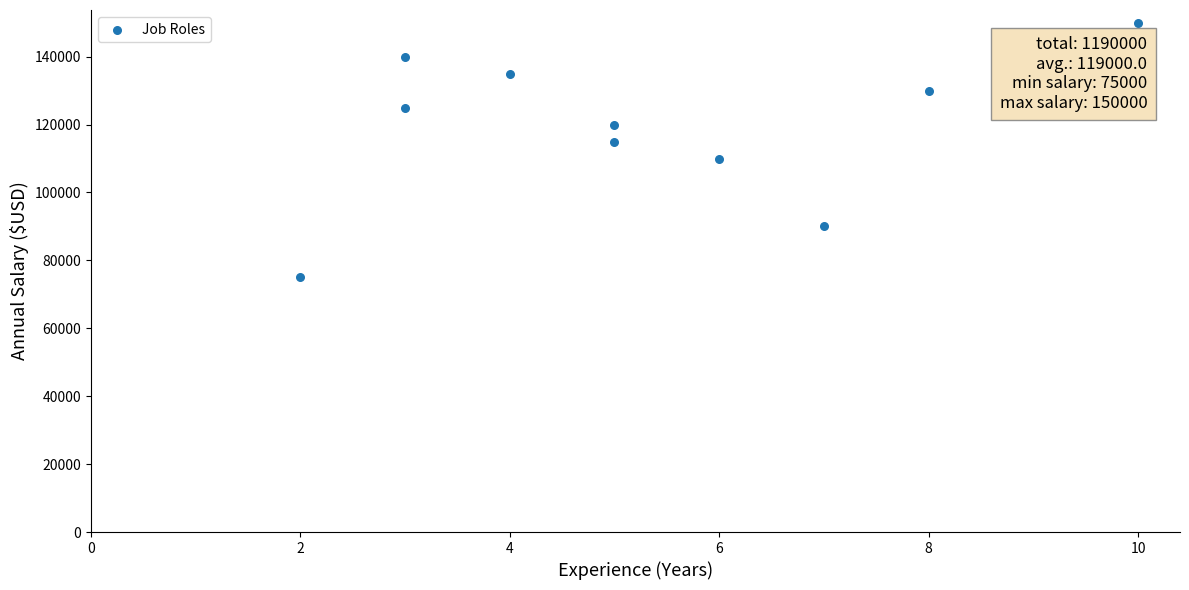

What is the range of X values (max minus min)?

8